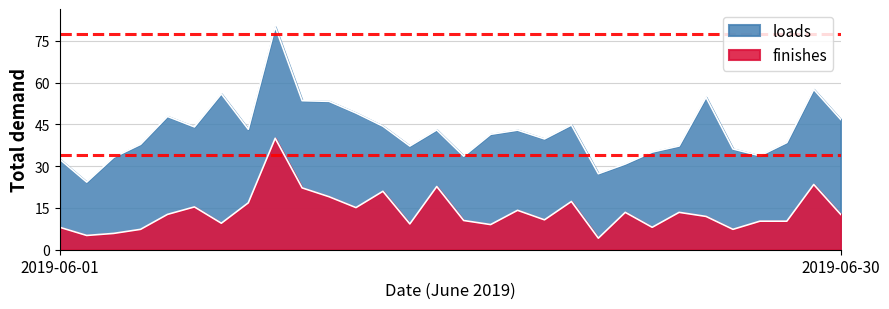

Is the value of finishes at 2019-06-21 greater than the value of loads at 2019-06-05?

No